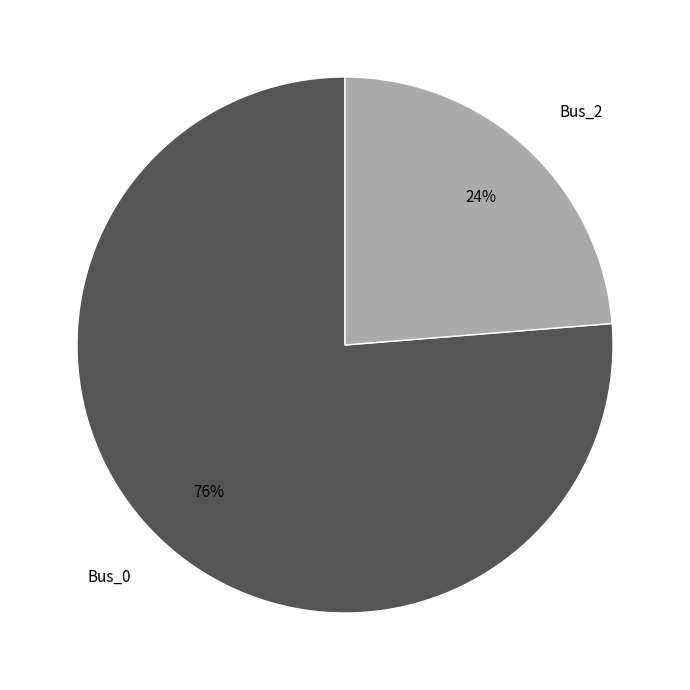

Do Bus_2 and Bus_0 together represent more than half of the pie?

Yes